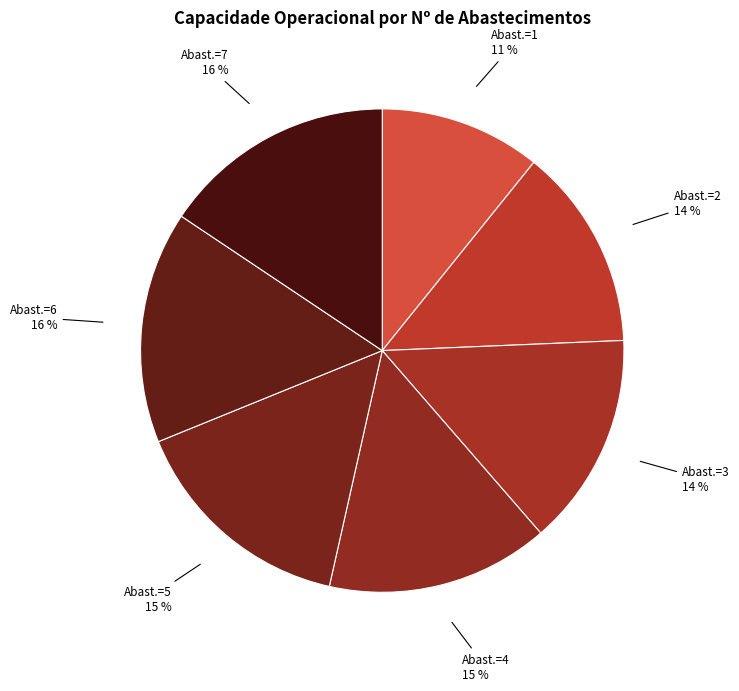

To the nearest percent, what is the average slice percentage?

14%